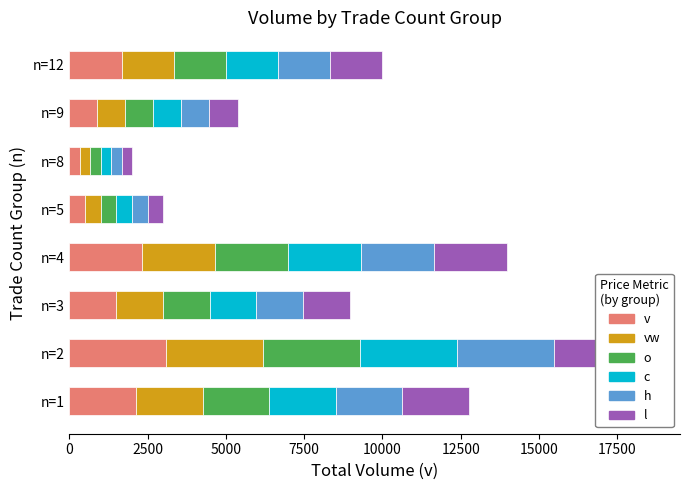

How many values in the vw series are below 1666?

4